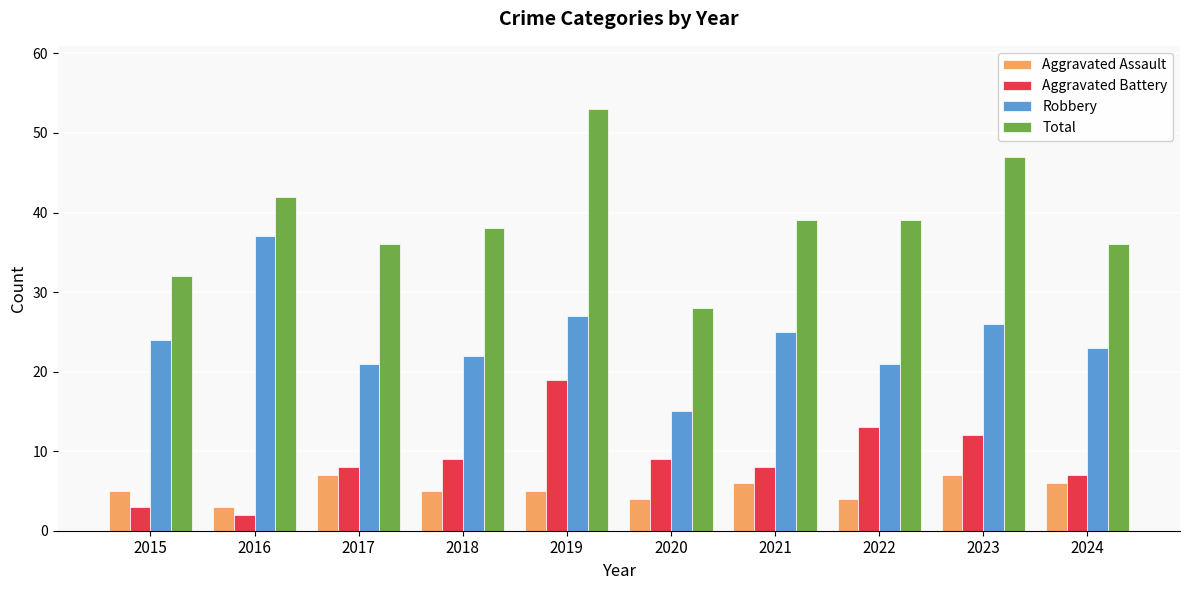

What is the minimum value shown in the chart?

2